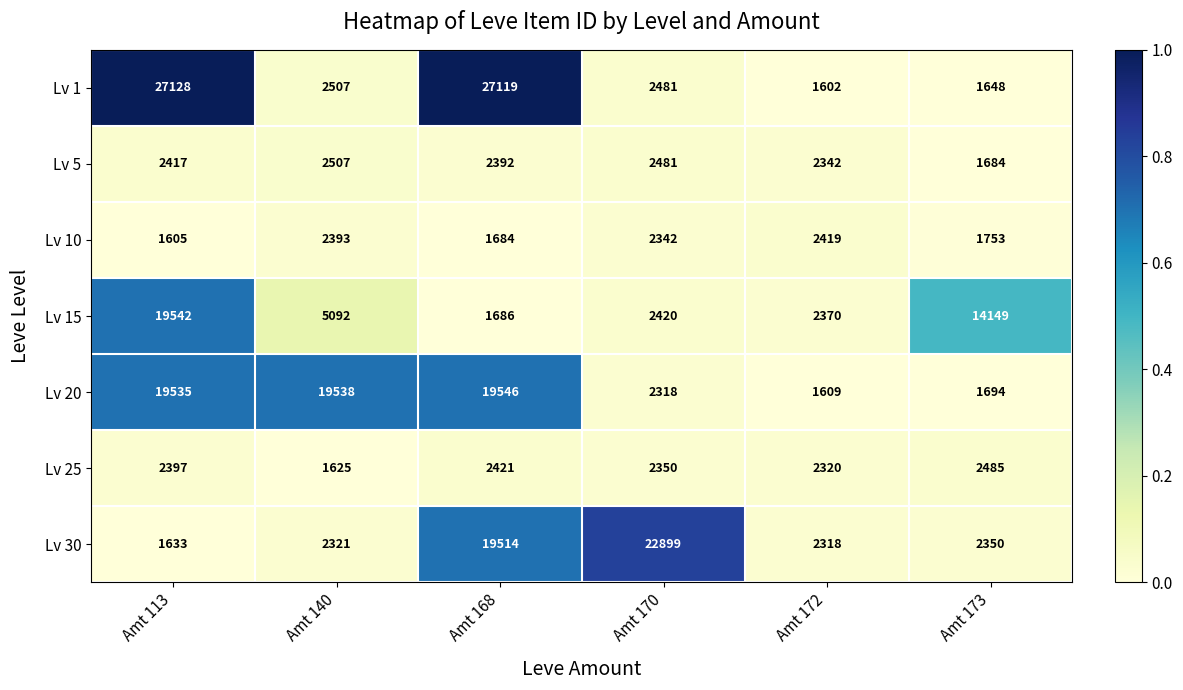

What is the average value of the Lv 10 series?

2033